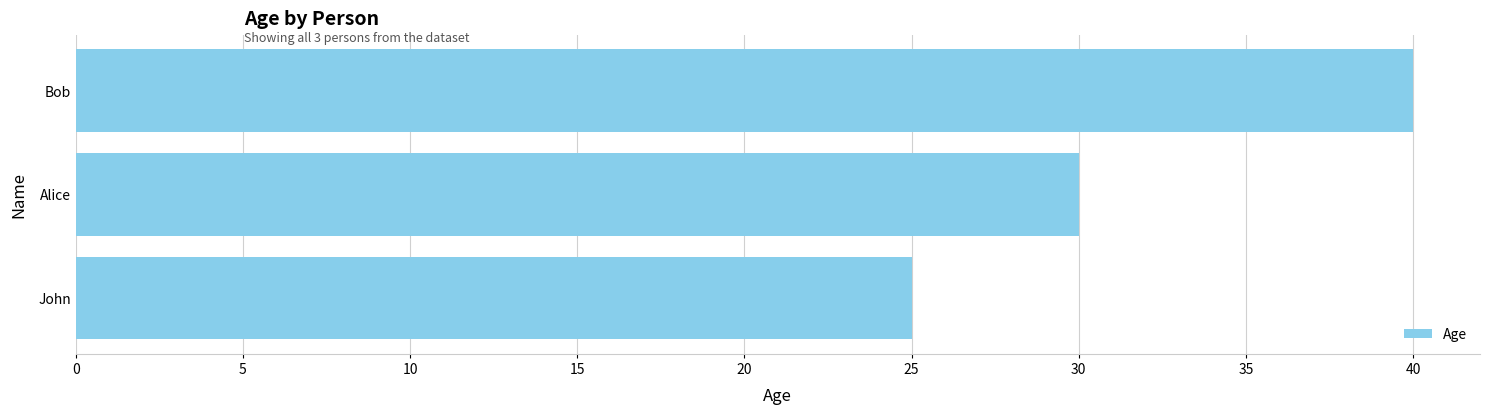

How many values are below 30?

1